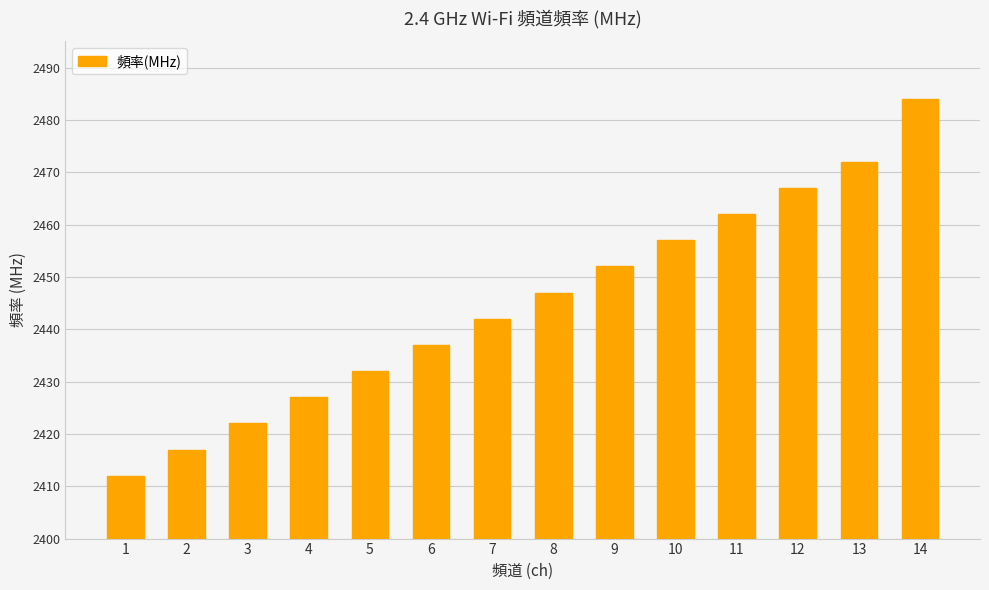

Count the number of categories in the chart.

14